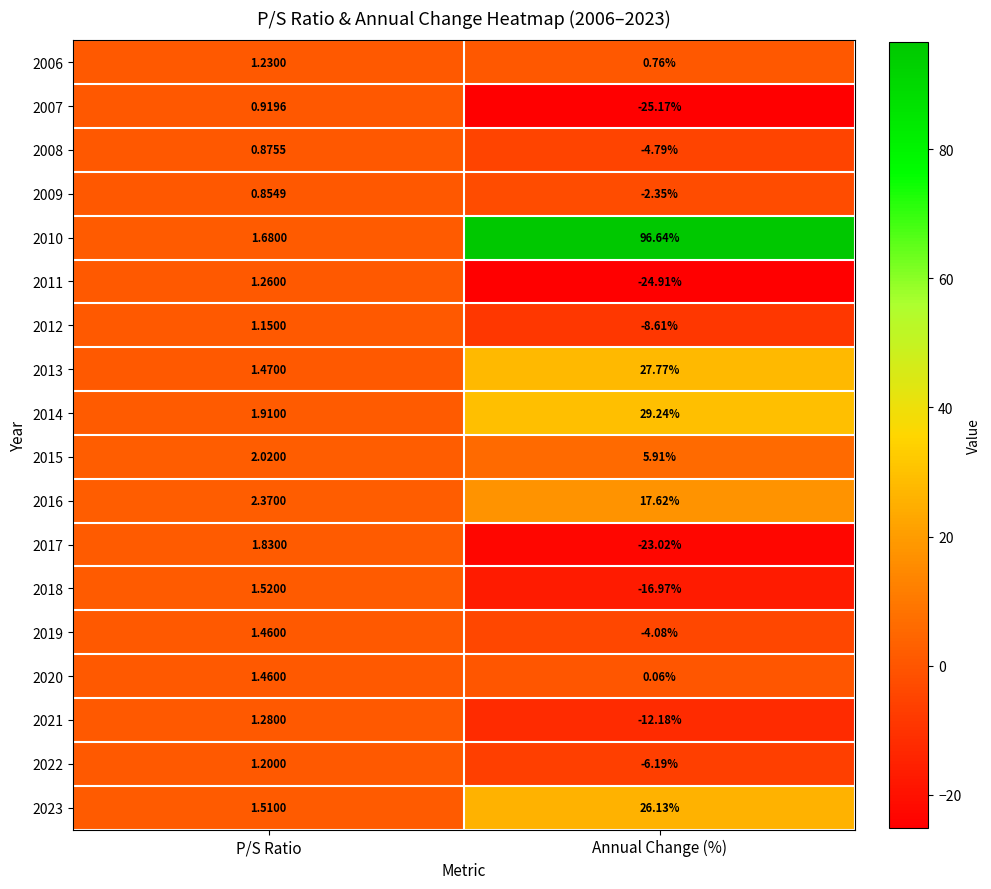

Where does the 2009 series first go above 0?

P/S Ratio